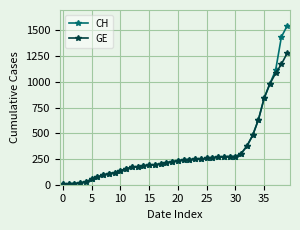

What is the maximum value for GE?

1278